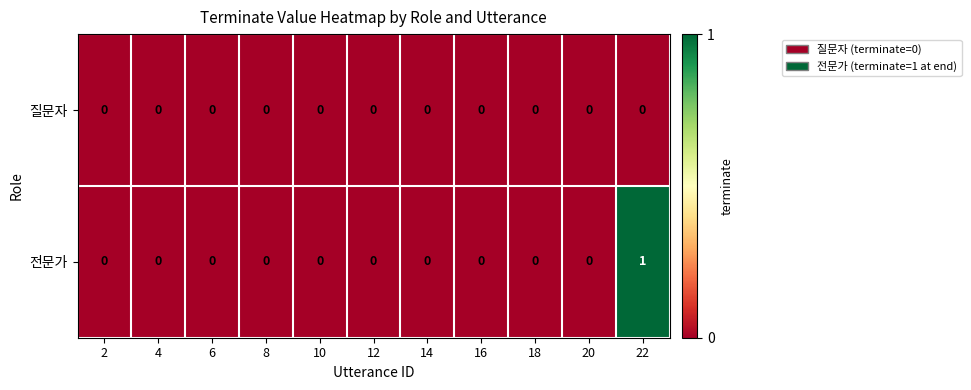

Rank the series by their average value, from lowest to highest.

질문자, 전문가